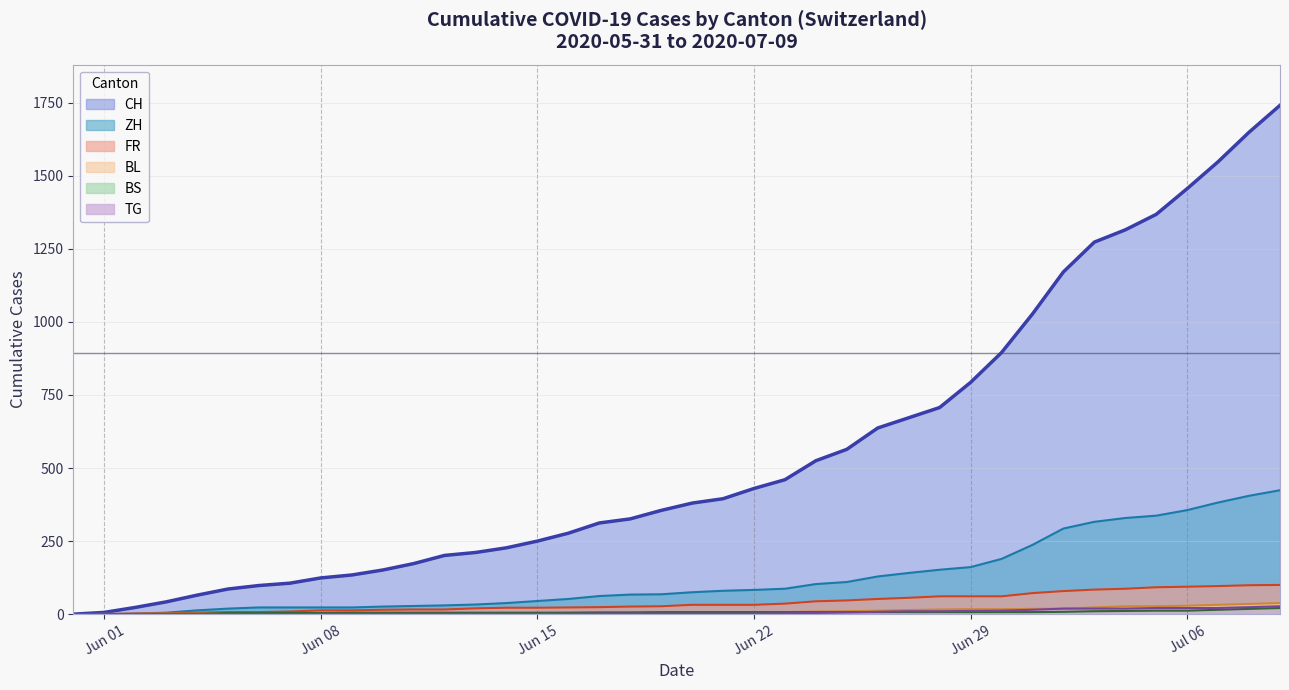

What is the greatest value displayed?

1741